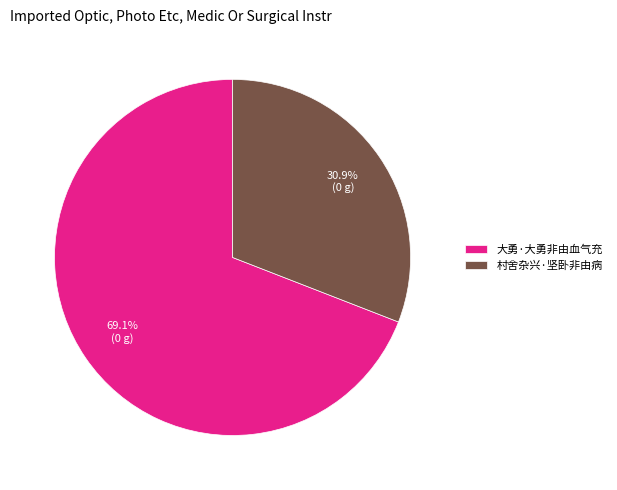

True or false: 村舍杂兴·坚卧非由病 accounts for 31% of the total.

True